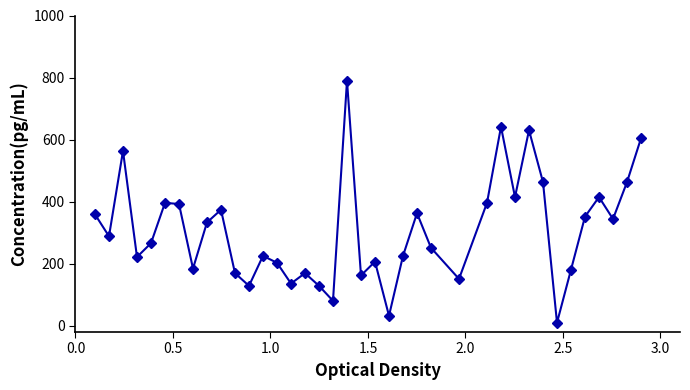

What is the maximum value shown in the chart?

790.0